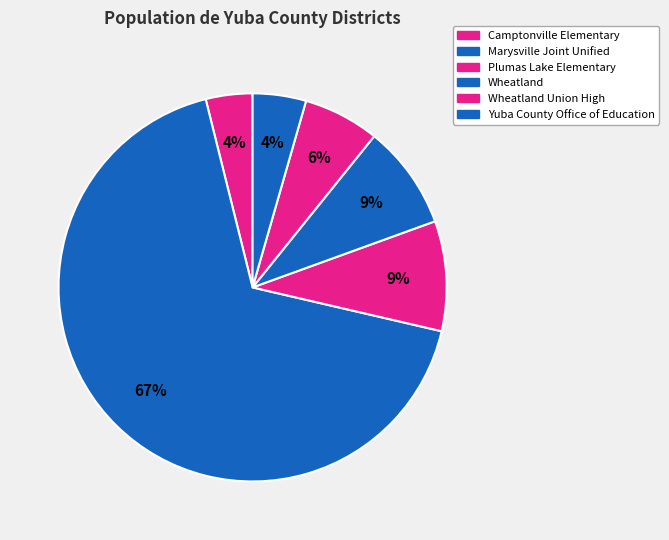

How many slices are in this pie chart?

6